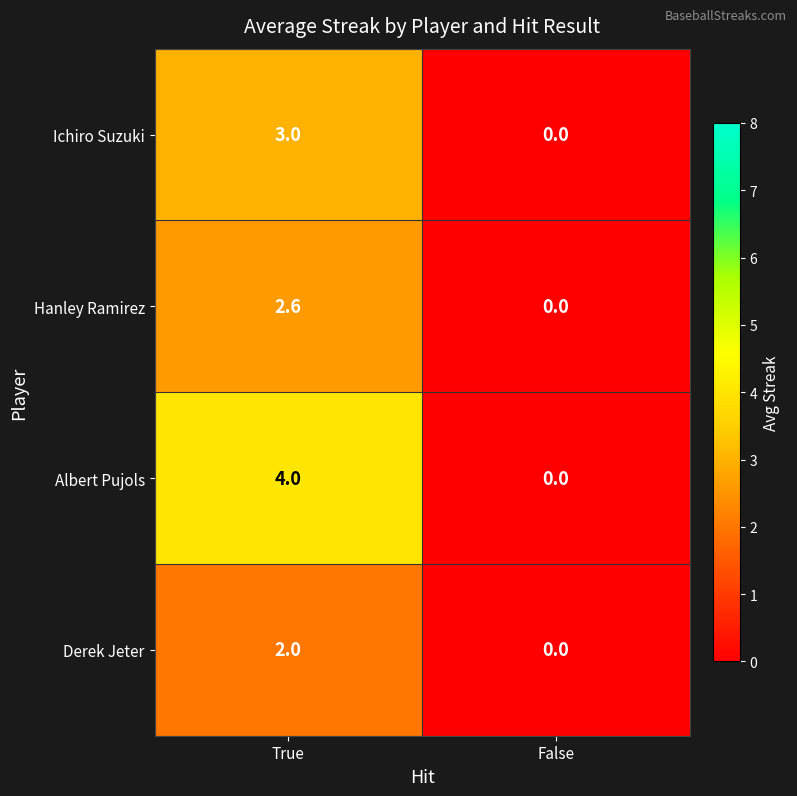

What is the spread (max minus min) of values at True?

2.0